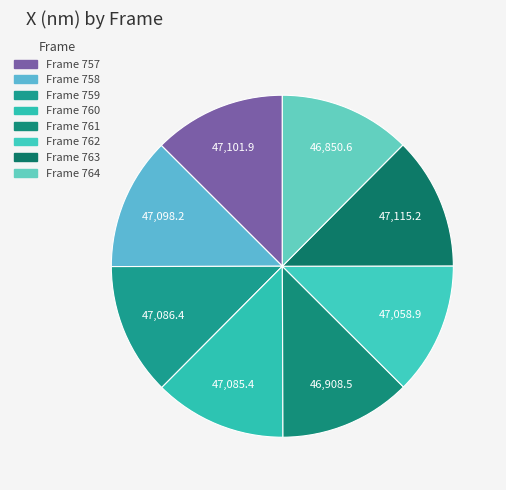

Is it true that Frame 759 is 18% of the pie?

False